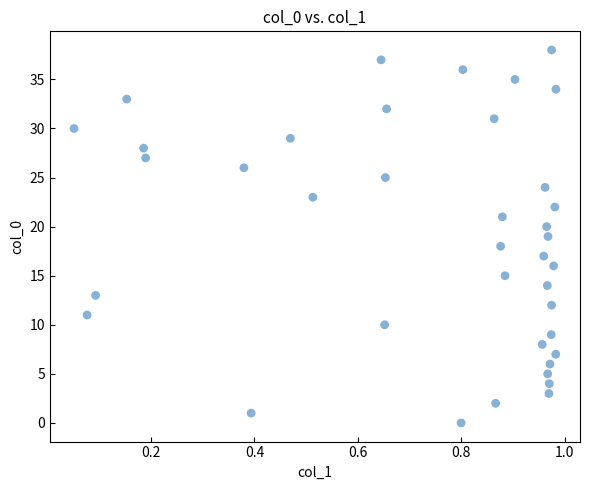

What is the range of Y values (max minus min)?

38